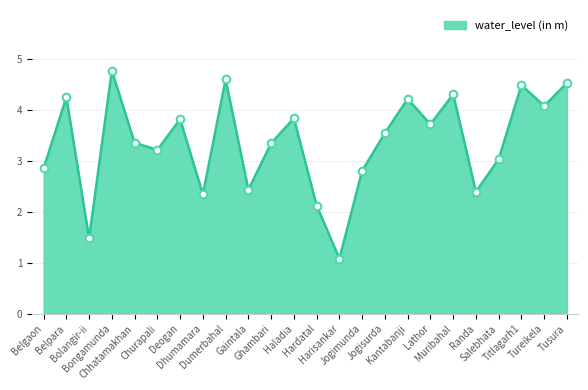

Which has a higher value, Bongamunda or Churapali?

Bongamunda